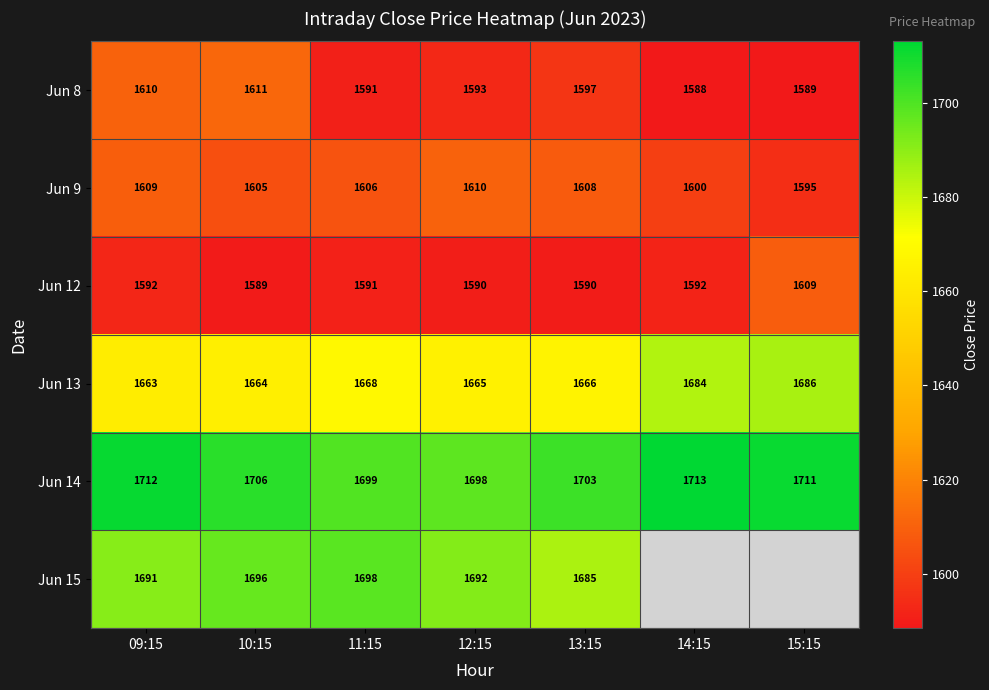

What is the sum of all Jun 13 values?

11696